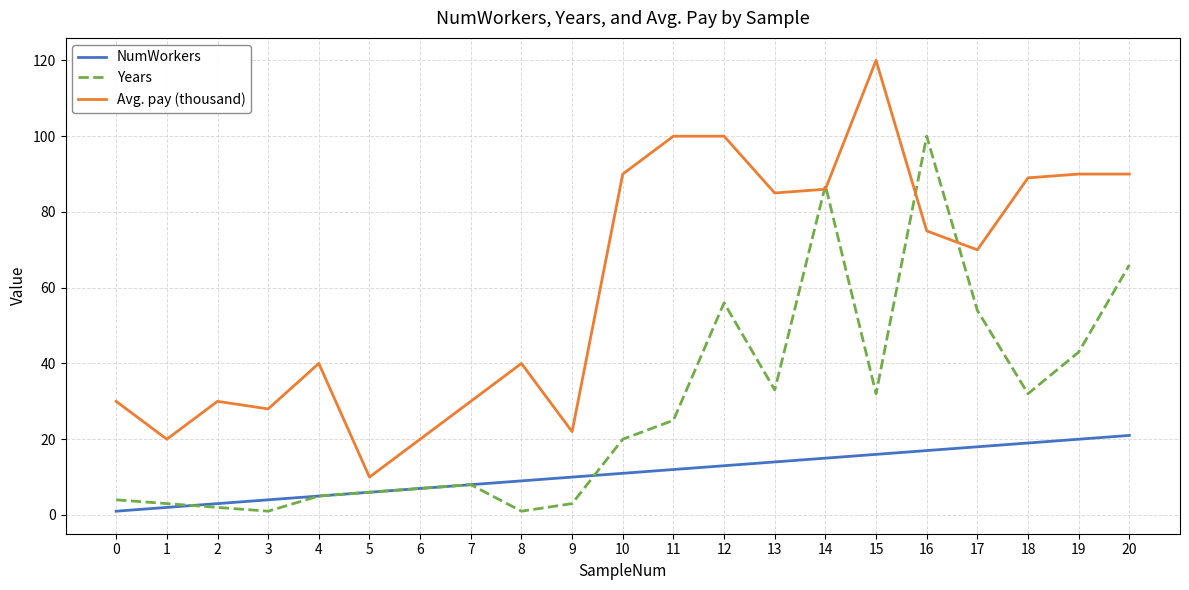

What is the difference between the Years values at 16 and 13?

67